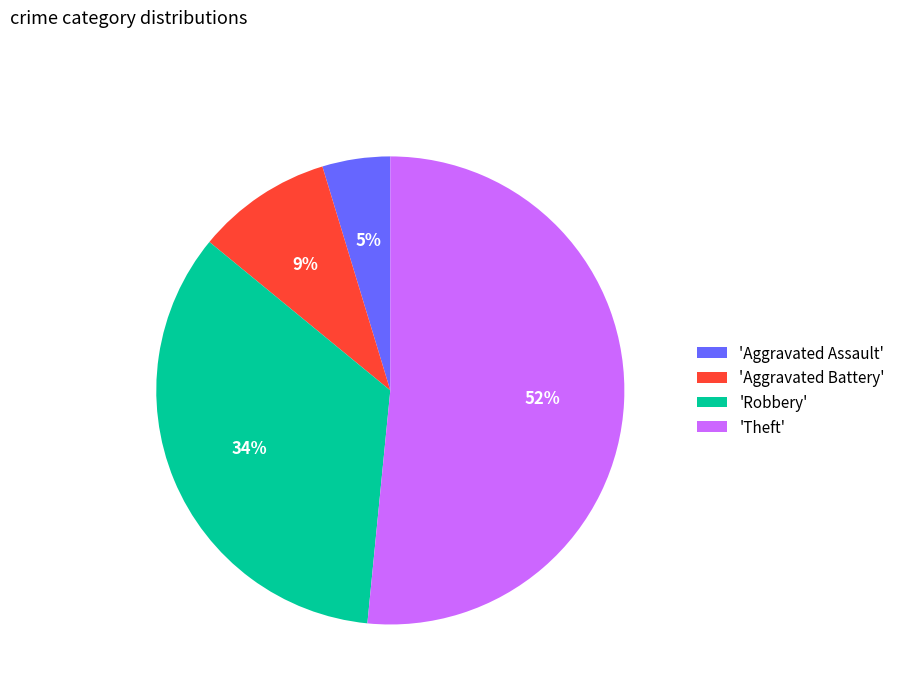

To the nearest percent, what percentage of the pie is 'Robbery'?

34%